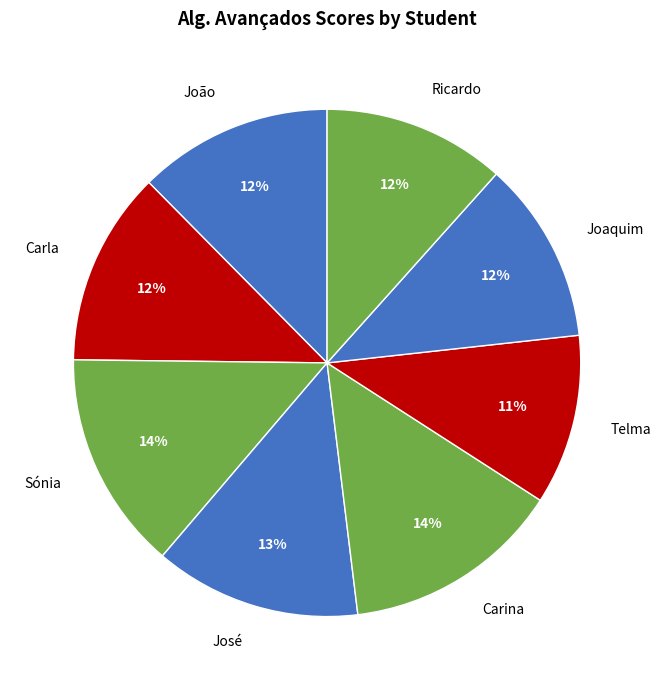

What is the smallest slice in the pie chart?

Telma